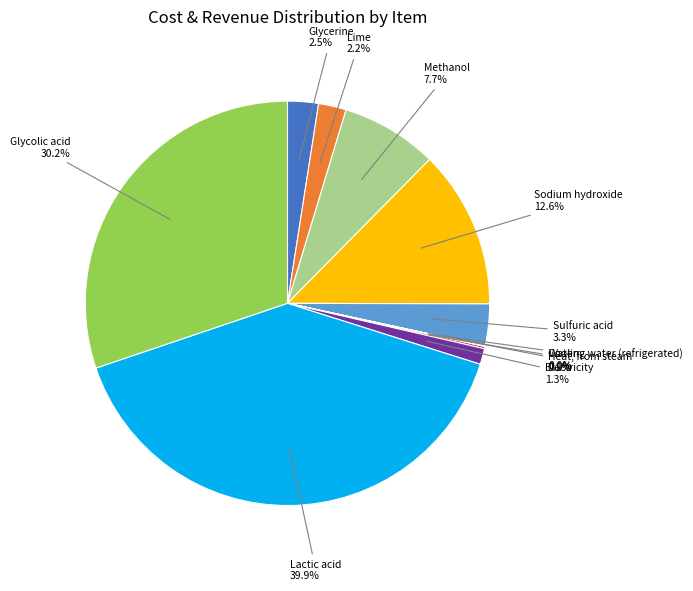

Is there any slice that represents more than half of the pie?

No